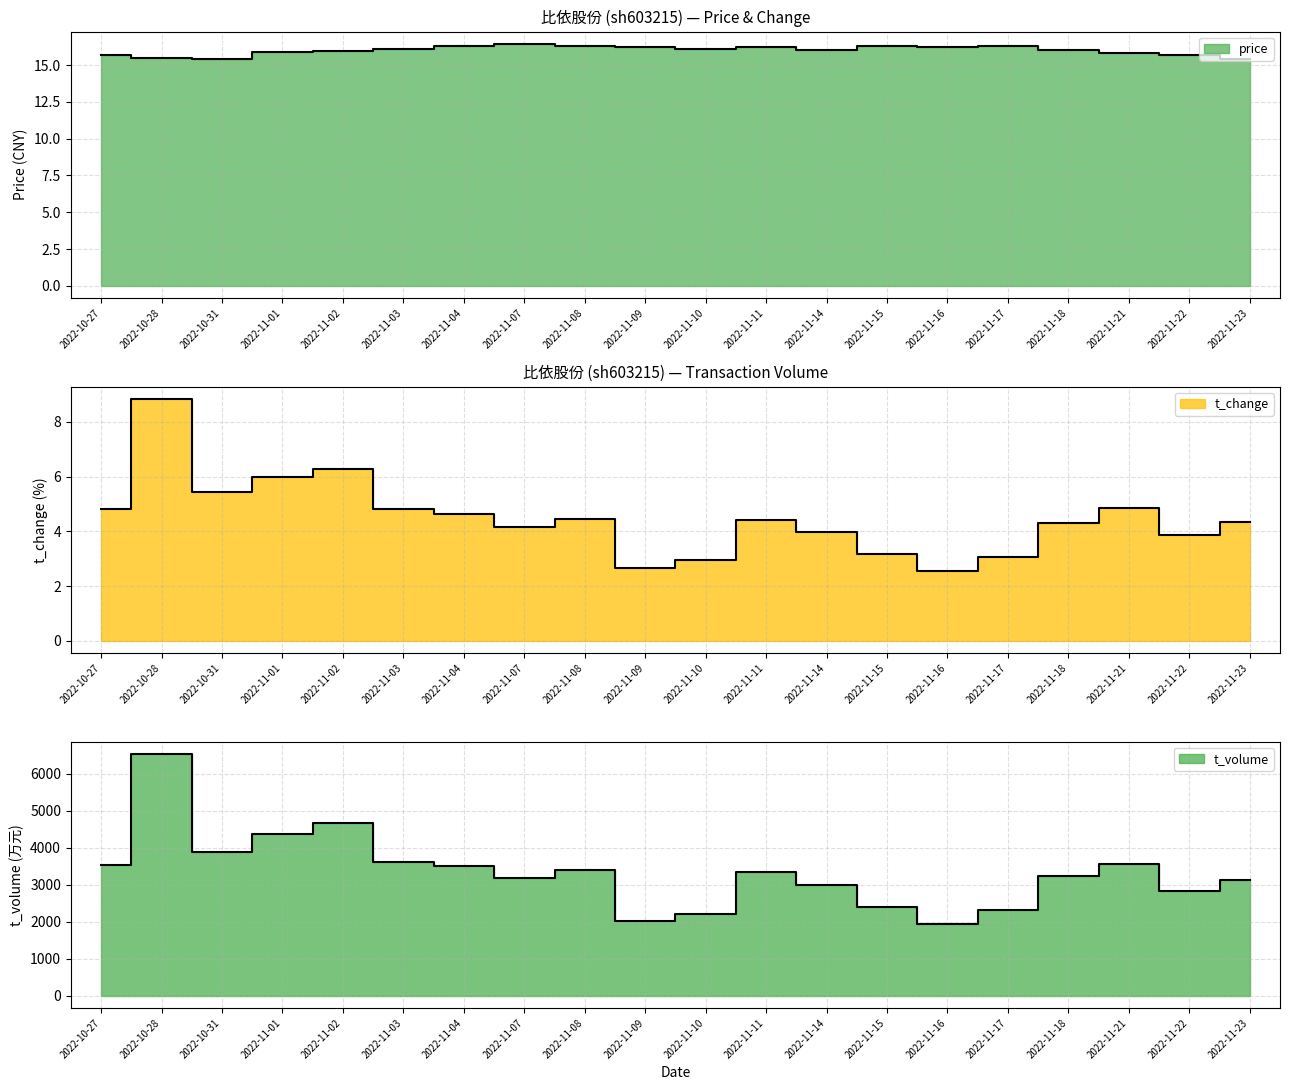

What is the difference between the t_change values at 2022-10-27 and 2022-11-10?

1.9